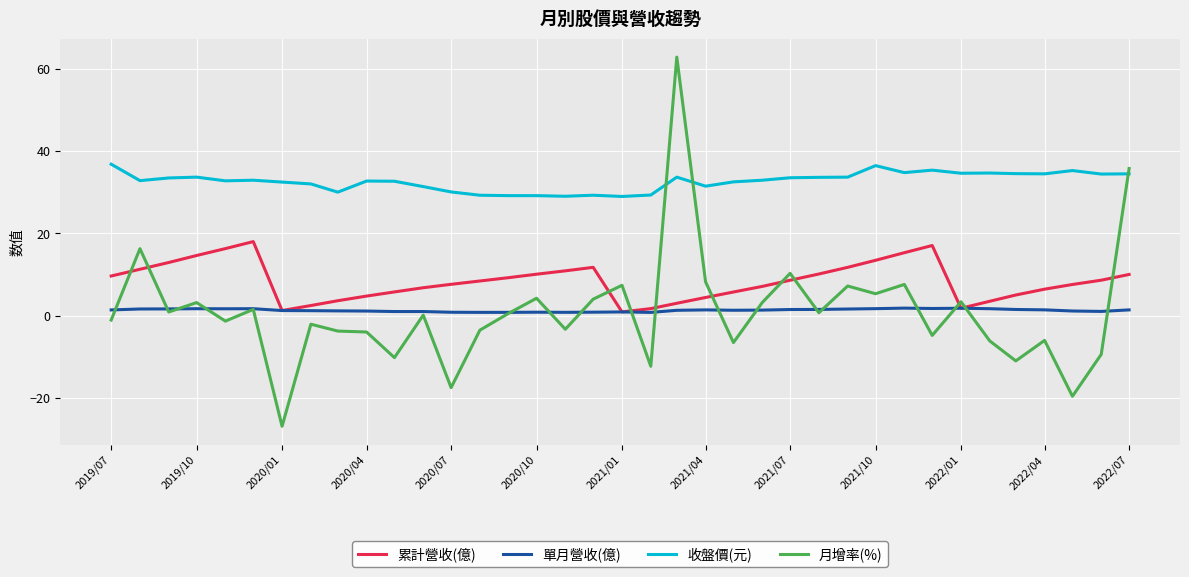

What is the minimum value shown in the chart?

-26.9